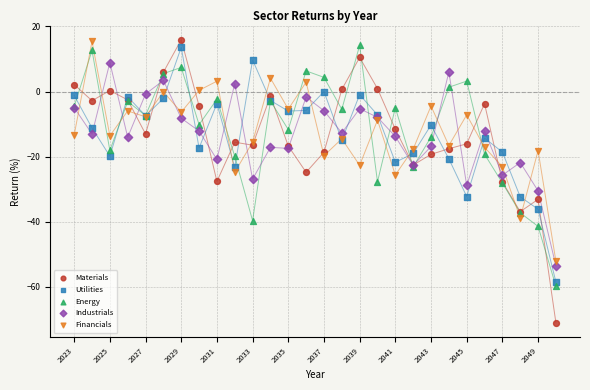

Which series contains the lowest Y value?

Materials